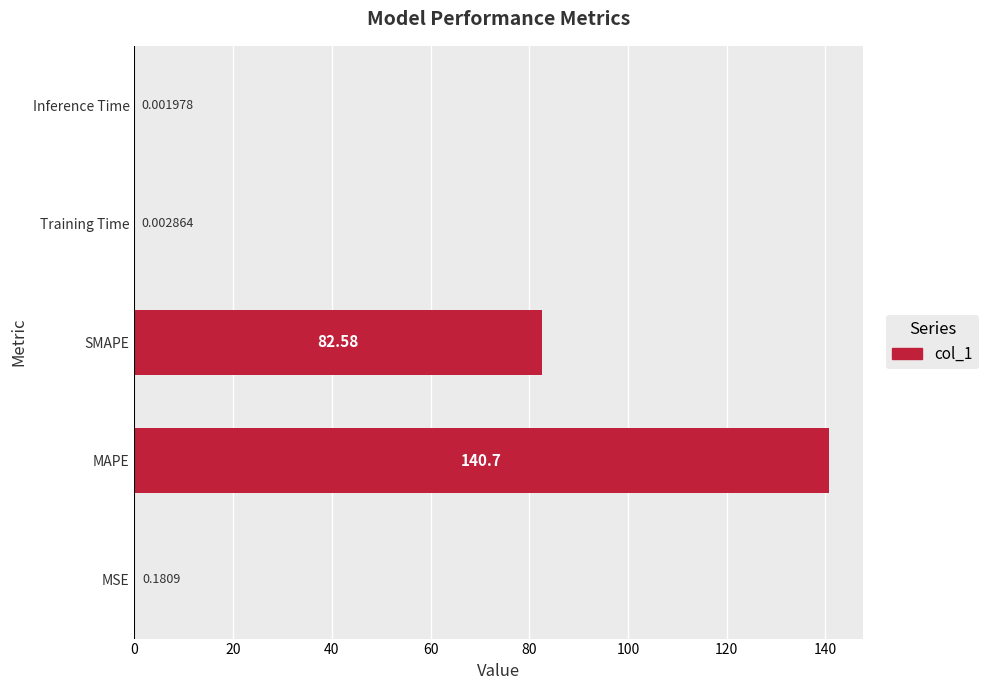

Where is the data nearest to the value 70?

SMAPE